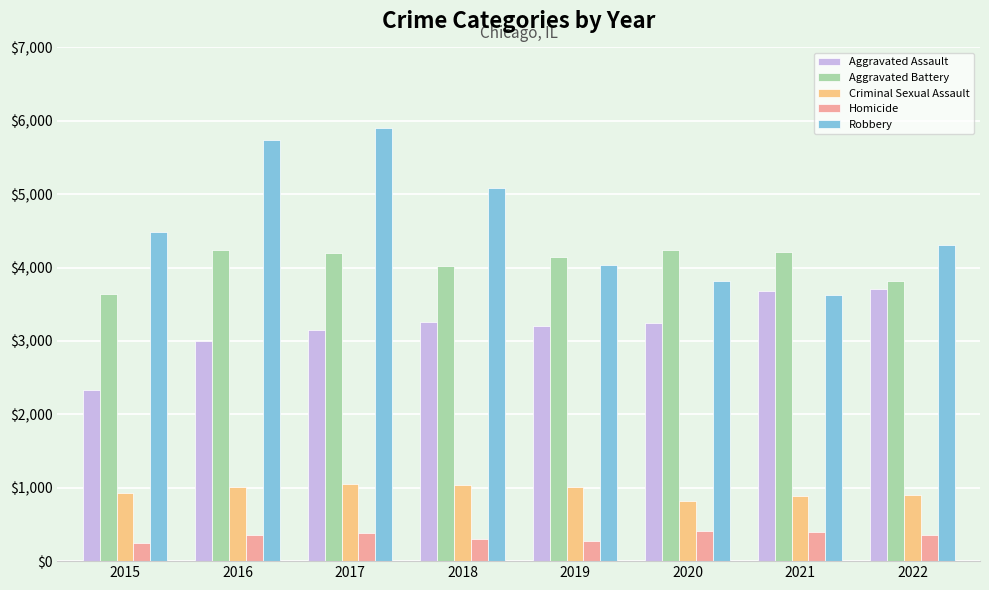

What is the total value across all series at 2016?

14342